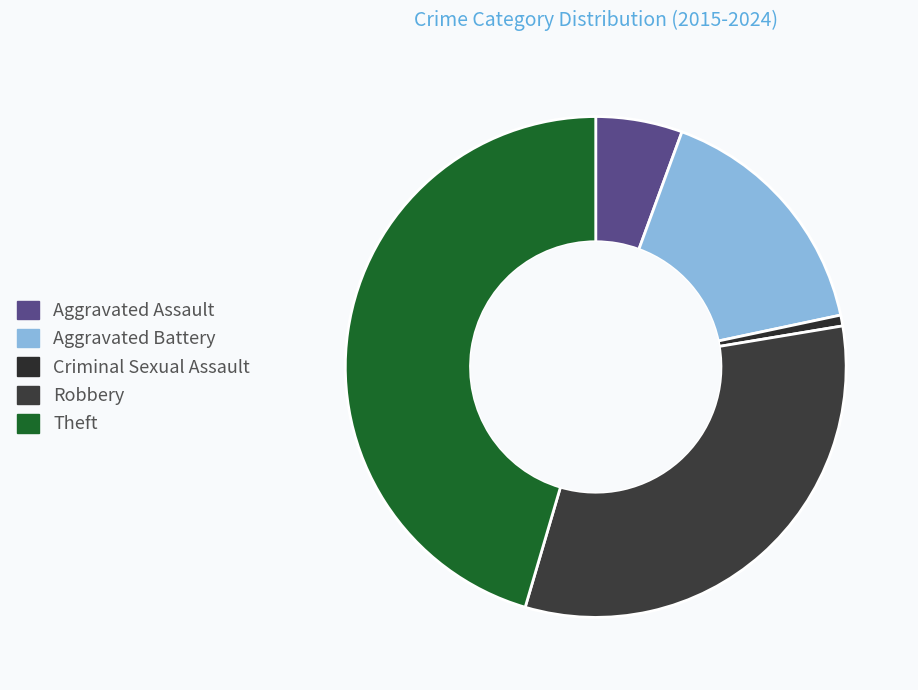

To the nearest percent, what is the difference between the Theft and Aggravated Battery slice percentages?

29%